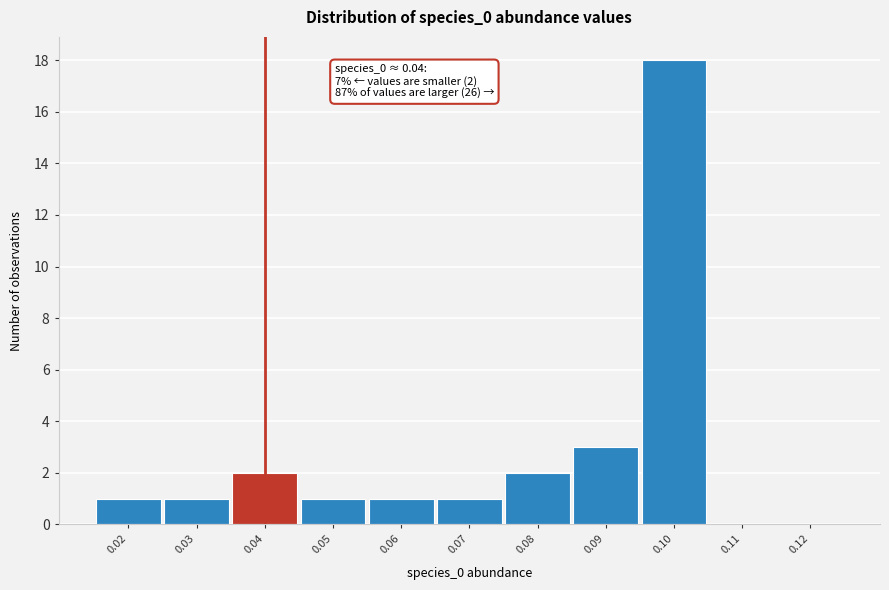

Reading left to right, list all the values displayed in this chart.

0.02=1	0.03=1	0.04=2	0.05=1	0.06=1	0.07=1	0.08=2	0.09=3	0.10=18	0.11=0	0.12=0